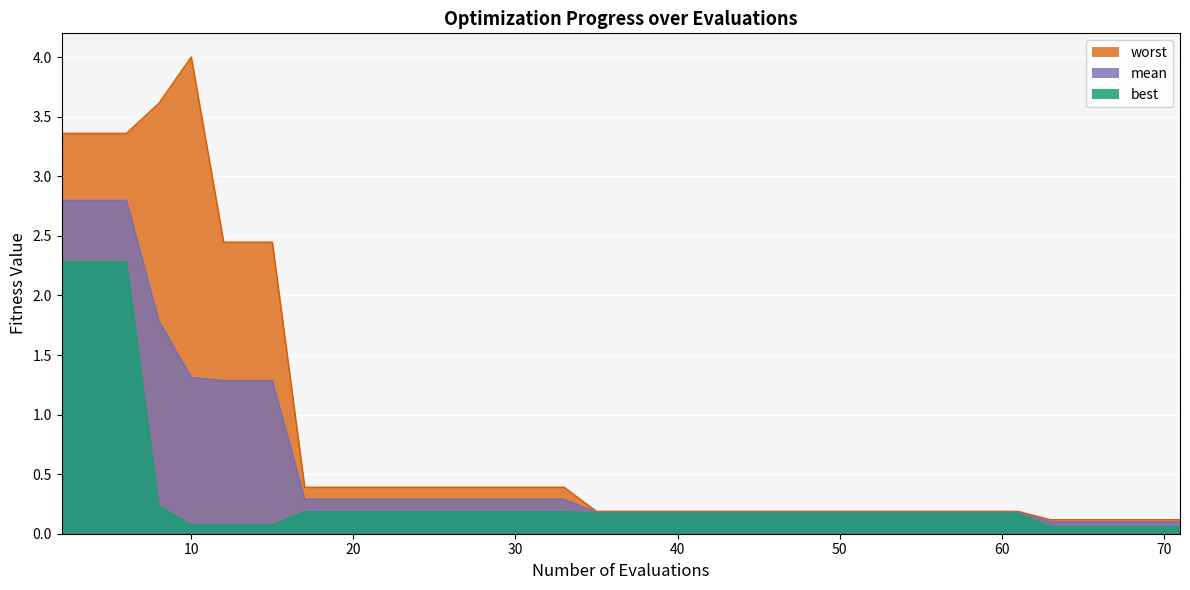

Reading right to left, list all the values displayed in this chart.

mean: 71=0.1	70=0.1	69=0.1	68=0.1	67=0.1	65=0.1	63=0.1	61=0.2	59=0.2	57=0.2	56=0.2	54=0.2	52=0.2	51=0.2	49=0.2	48=0.2	46=0.2	44=0.2	42=0.2	41=0.2	39=0.2	37=0.2	35=0.2	33=0.3	31=0.3	29=0.3	27=0.3	25=0.3	23=0.3	21=0.3	19=0.3	17=0.3	15=1.3	14=1.3	12=1.3	10=1.3	8=1.8	6=2.8	4=2.8	2=2.8
best: 71=0.1	70=0.1	69=0.1	68=0.1	67=0.1	65=0.1	63=0.1	61=0.2	59=0.2	57=0.2	56=0.2	54=0.2	52=0.2	51=0.2	49=0.2	48=0.2	46=0.2	44=0.2	42=0.2	41=0.2	39=0.2	37=0.2	35=0.2	33=0.2	31=0.2	29=0.2	27=0.2	25=0.2	23=0.2	21=0.2	19=0.2	17=0.2	15=0.1	14=0.1	12=0.1	10=0.1	8=0.2	6=2.3	4=2.3	2=2.3
worst: 71=0.1	70=0.1	69=0.1	68=0.1	67=0.1	65=0.1	63=0.1	61=0.2	59=0.2	57=0.2	56=0.2	54=0.2	52=0.2	51=0.2	49=0.2	48=0.2	46=0.2	44=0.2	42=0.2	41=0.2	39=0.2	37=0.2	35=0.2	33=0.4	31=0.4	29=0.4	27=0.4	25=0.4	23=0.4	21=0.4	19=0.4	17=0.4	15=2.4	14=2.4	12=2.4	10=4.0	8=3.6	6=3.4	4=3.4	2=3.4